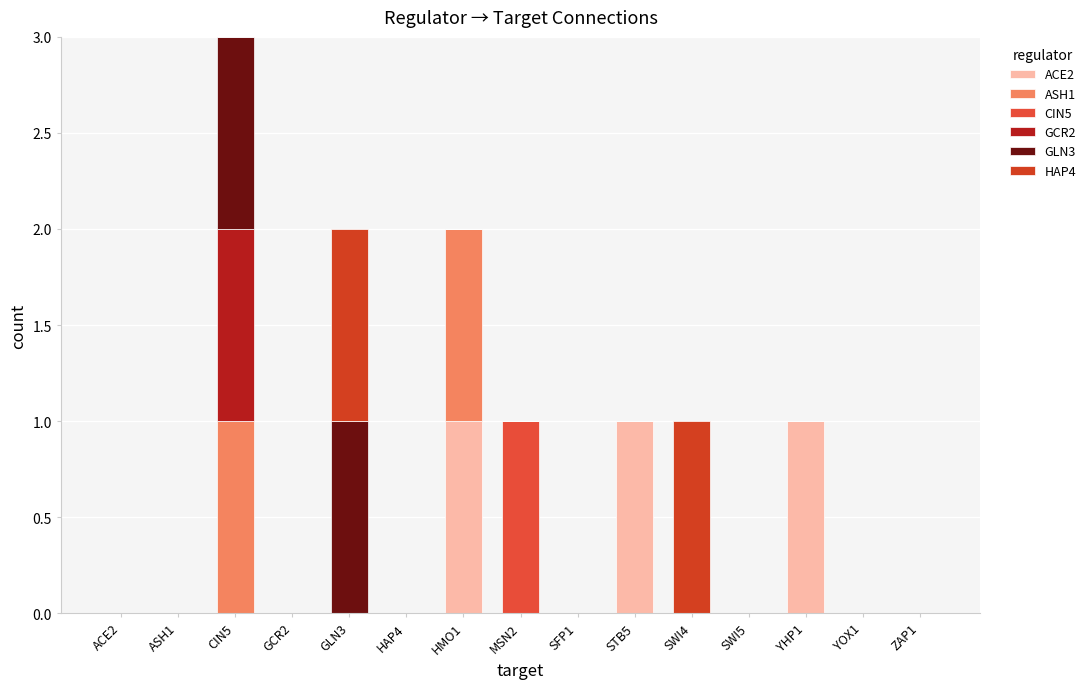

Are the bars horizontal?

No